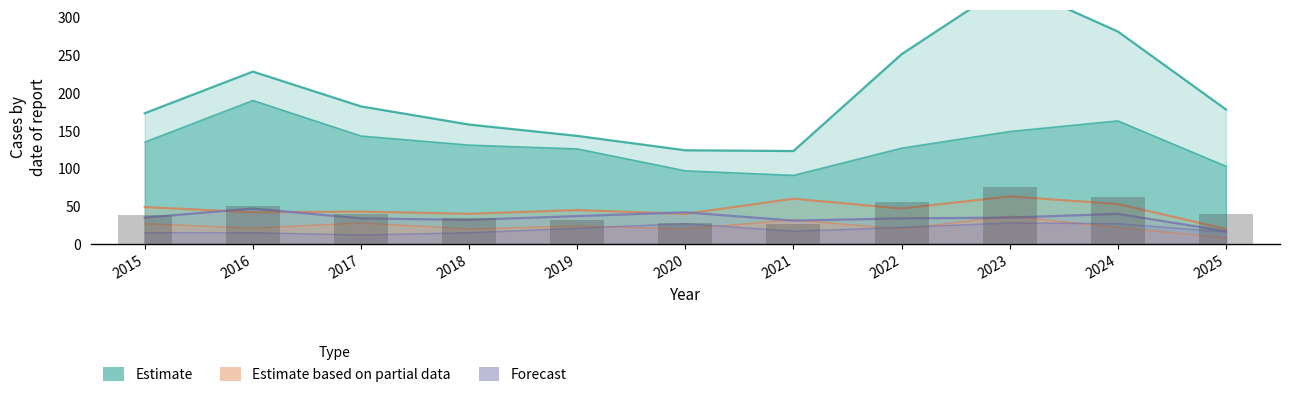

How many categories are shown in the chart?

11